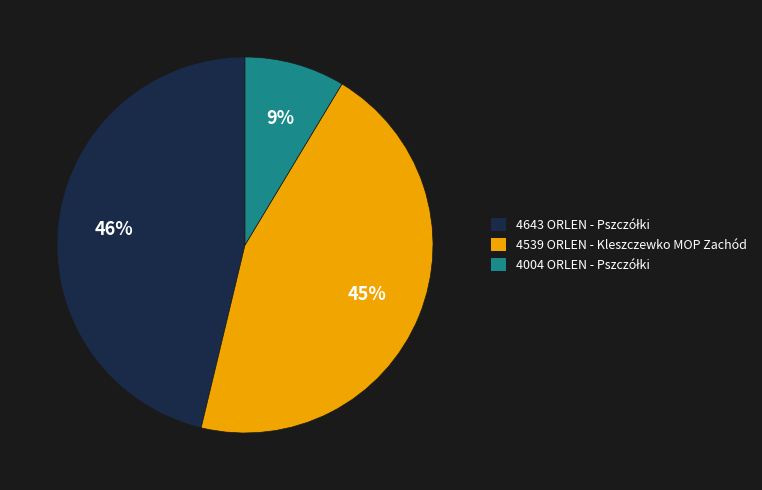

How many segments does this pie chart have?

3